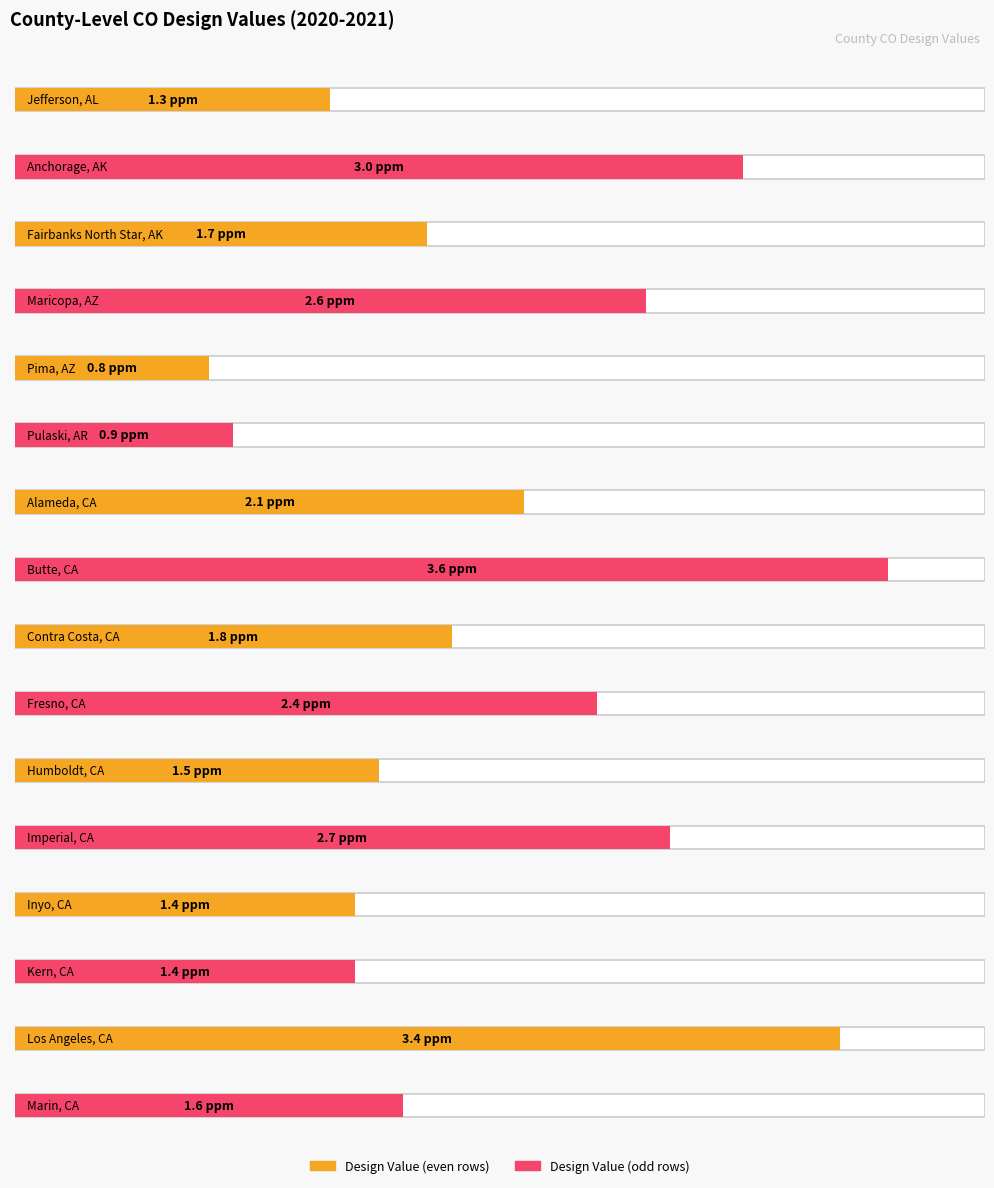

List the labels in order of value, smallest first.

Pima, AZ, Pulaski, AR, Jefferson, AL, Inyo, CA, Kern, CA, Humboldt, CA, Marin, CA, Fairbanks North Star, AK, Contra Costa, CA, Alameda, CA, Fresno, CA, Maricopa, AZ, Imperial, CA, Anchorage, AK, Los Angeles, CA, Butte, CA